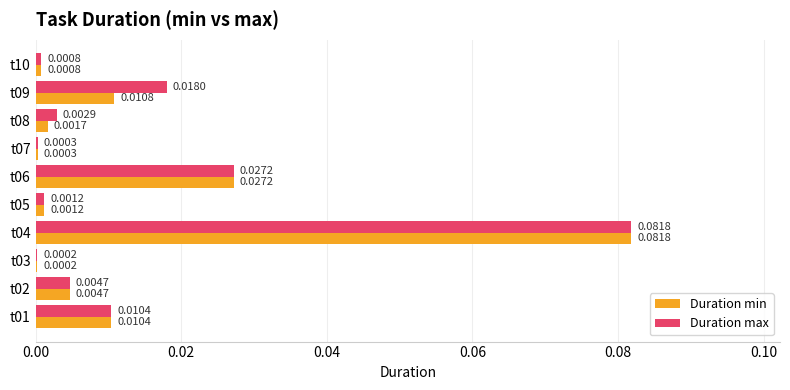

Is the value of Duration min at t06 greater than the value of Duration max at t09?

Yes